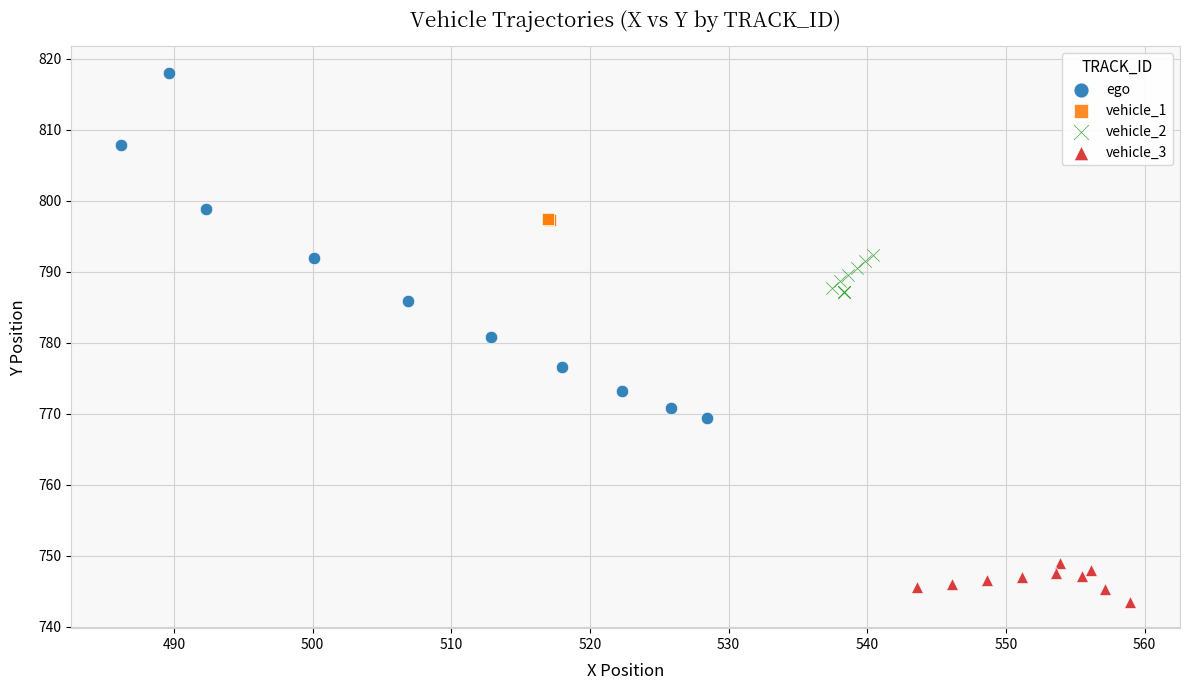

Which series has the widest spread of Y values?

ego